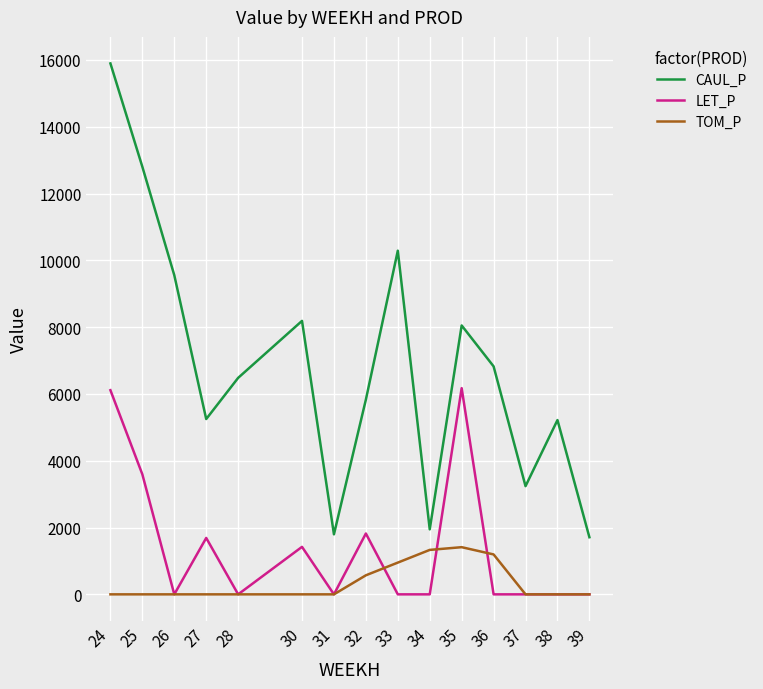

Which series has the widest spread of values?

CAUL_P